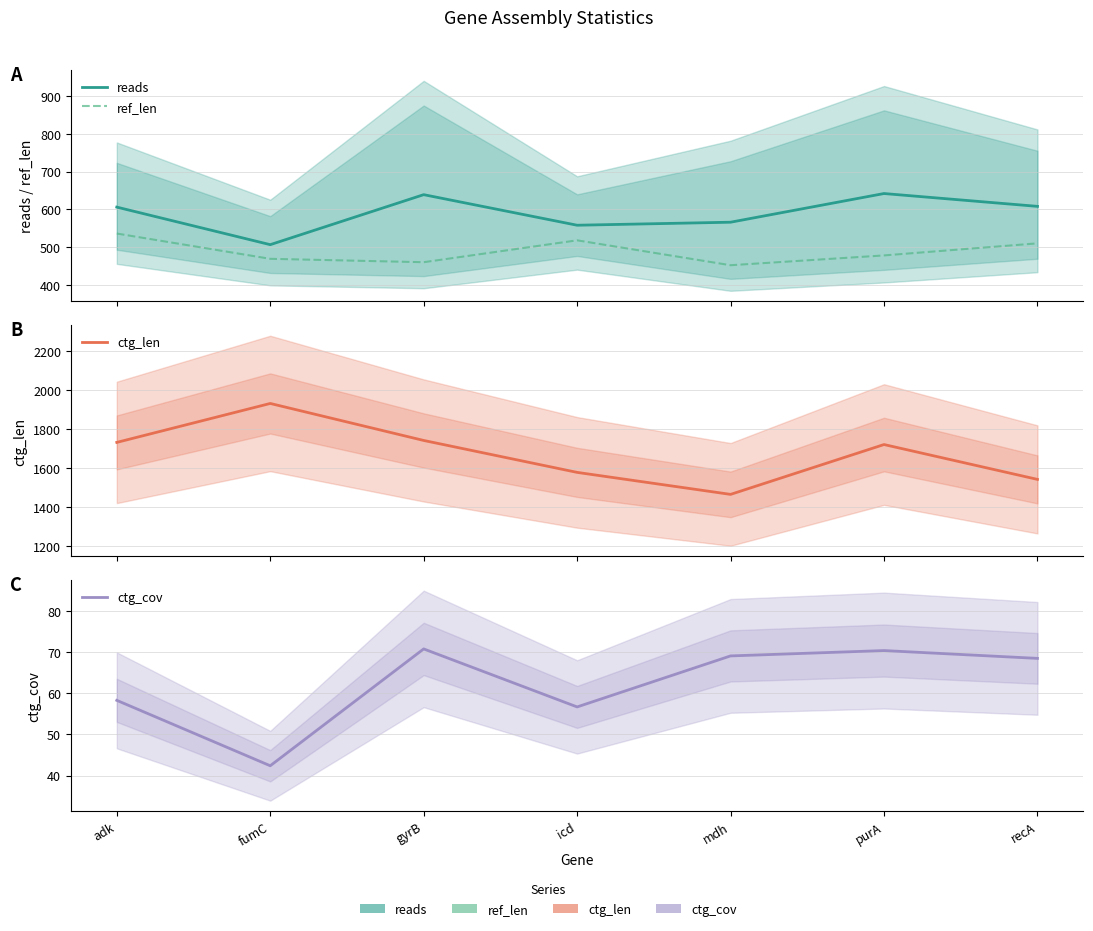

Does the chart display data point markers on the line(s)?

No